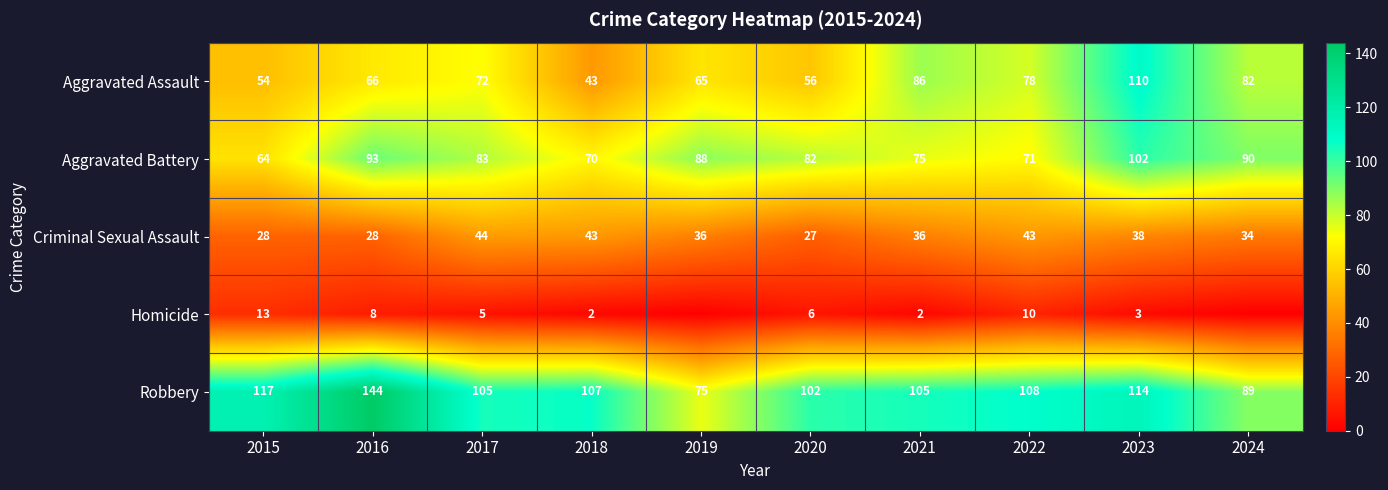

What is the total value across all series at 2023?

367